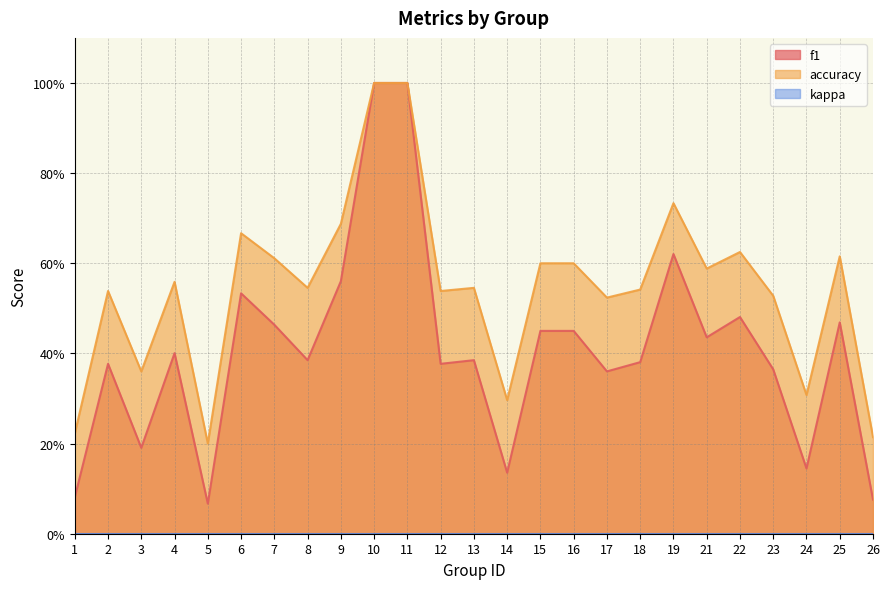

What is the total value across all series at 8?

0.9